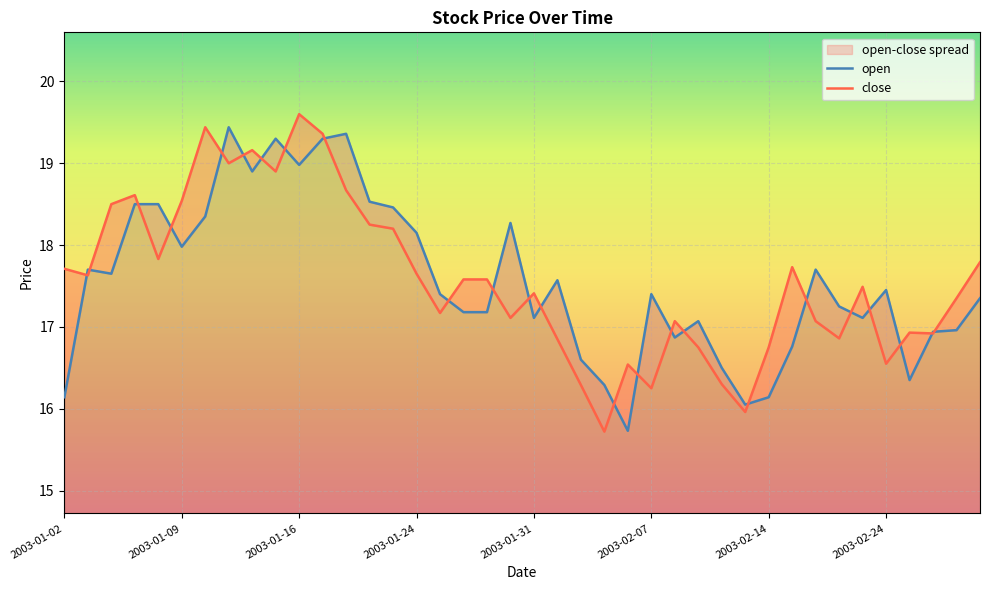

Rank the series at 12 from highest to lowest value.

open, close